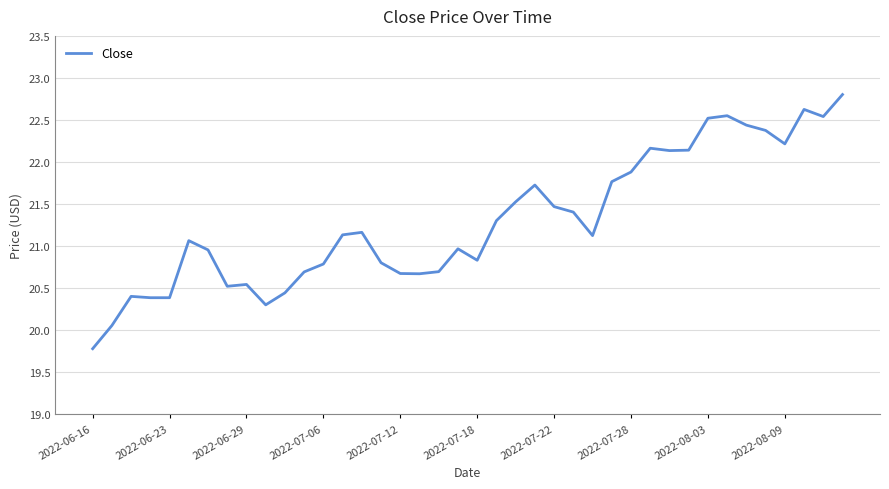

How many distinct data groups are displayed?

1